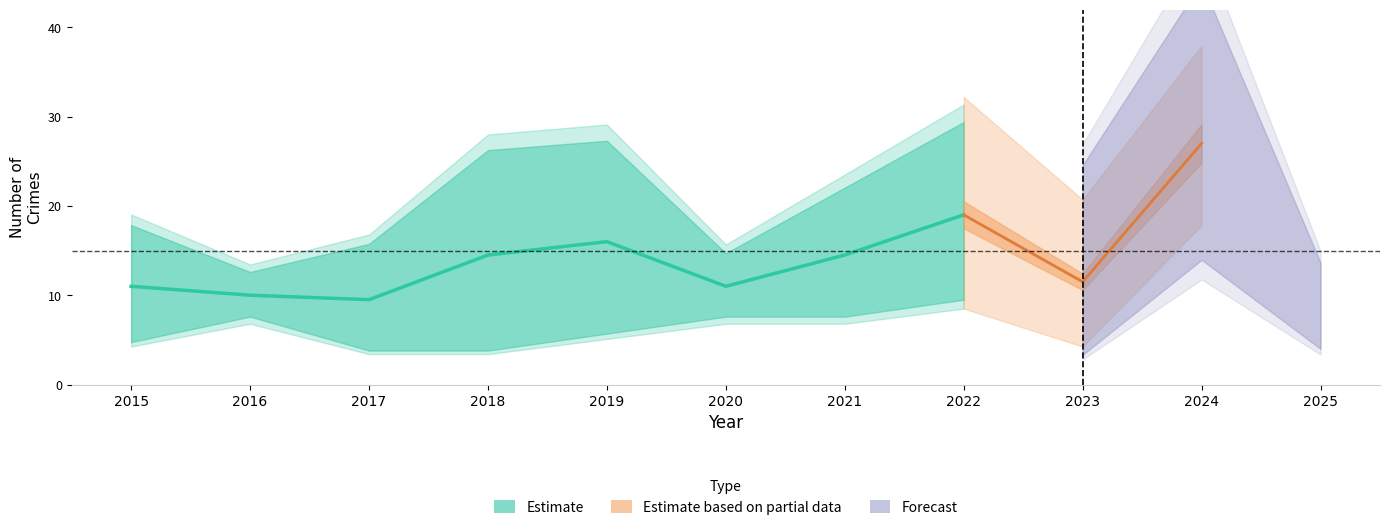

Which has a higher value, 2017 or 2022?

2022